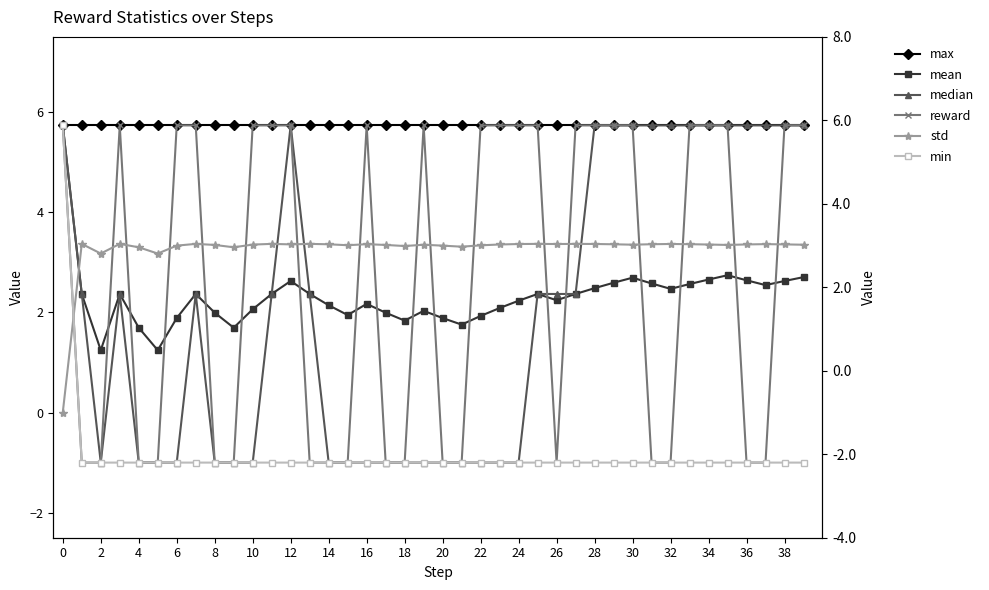

How many interior local valleys does the mean series have?

9